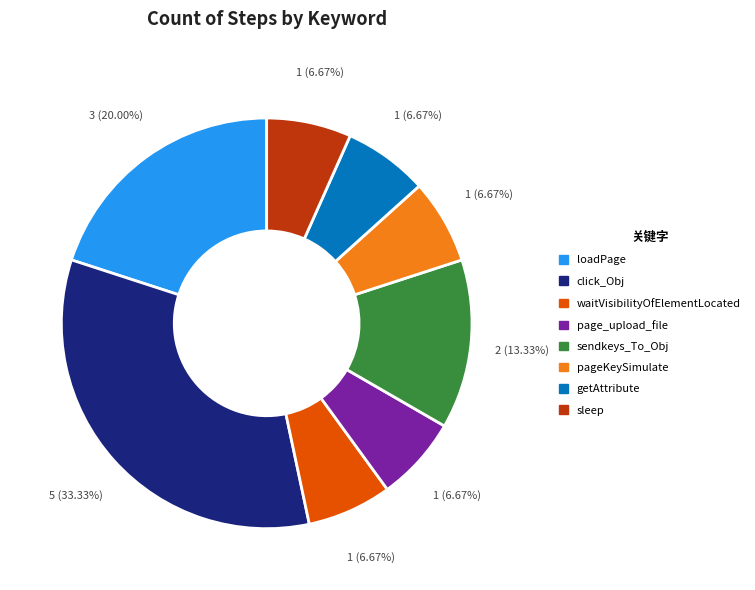

True or false: getAttribute accounts for 7% of the total.

True